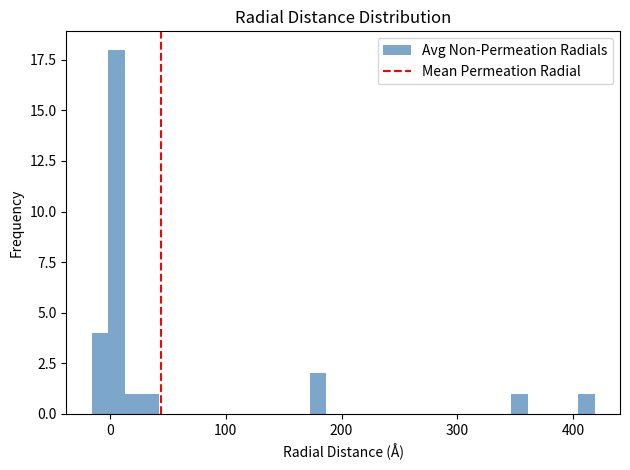

Around what value on the x-axis is the tallest bar? Give the approximate position of its centre, as read against the axis.

10